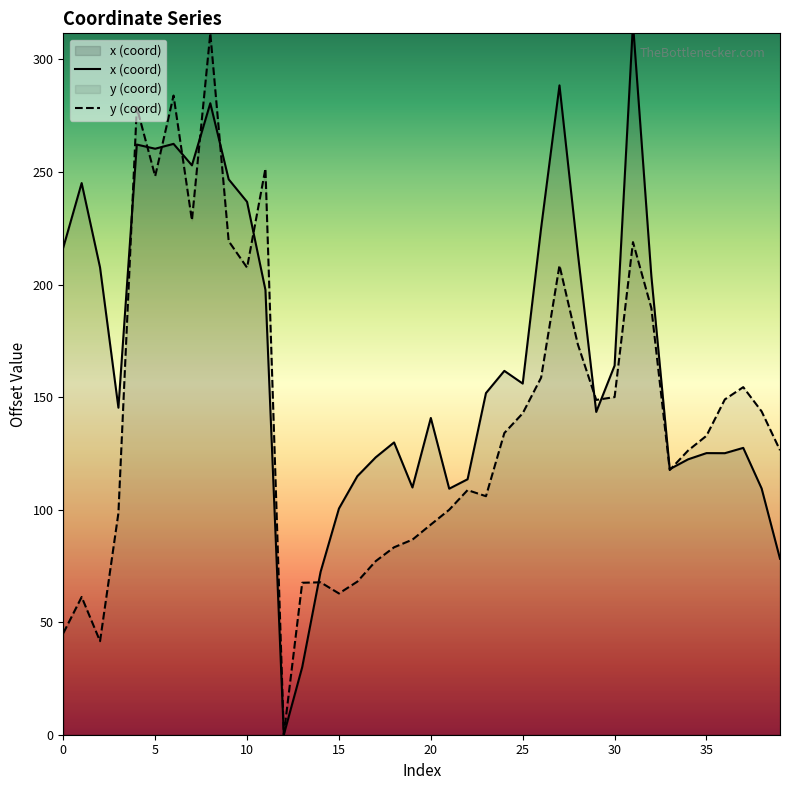

In x (coord), how many points are lower than both neighbors (excluding endpoints)?

10